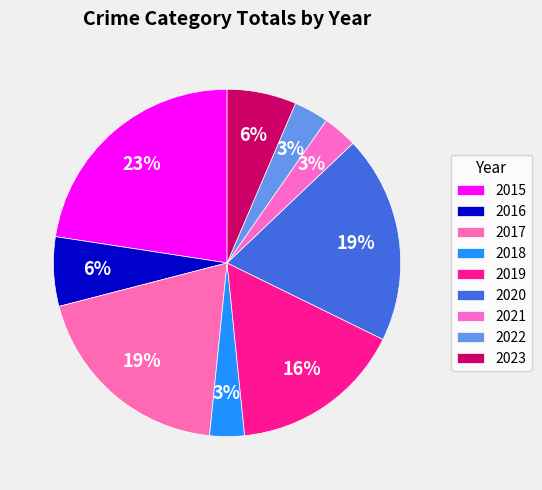

Count the number of slices in the pie.

9